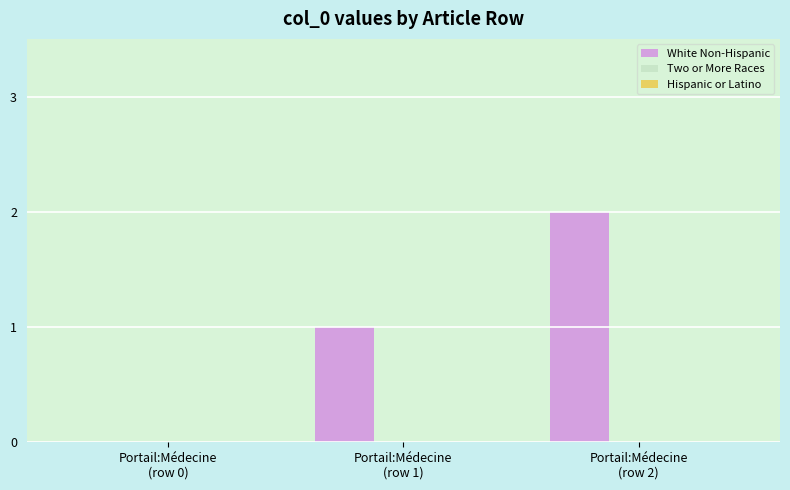

What is the sum of all values?

3